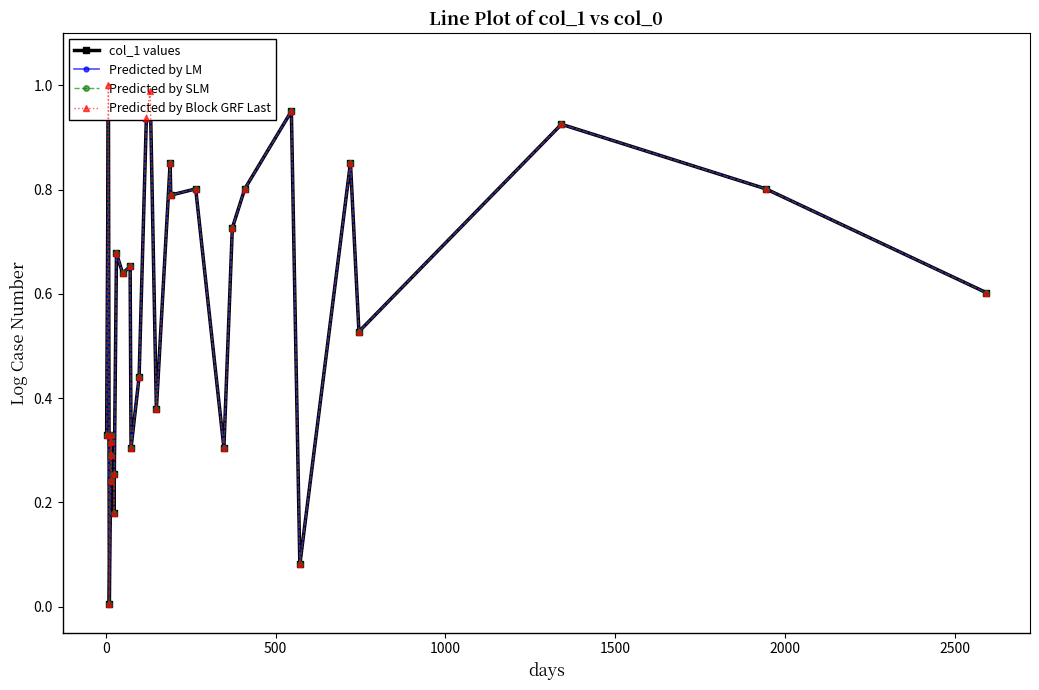

True or false: Predicted by Block GRF Last has a value of 0.9 at 10.

False